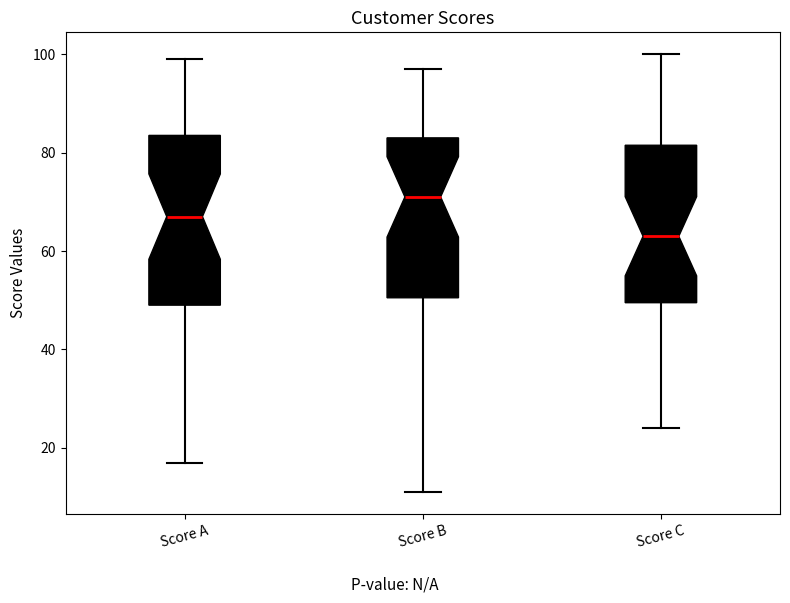

Reading left to right, read every box against the y-axis: the position of its median line, the range the box covers, and the ends of its whiskers. The values are not printed on the chart, so give them approximately, as read against the axis.

Score A: median 68, box 50 to 84, whiskers 18 to 100
Score B: median 72, box 50 to 84, whiskers 12 to 98
Score C: median 64, box 50 to 82, whiskers 24 to 100